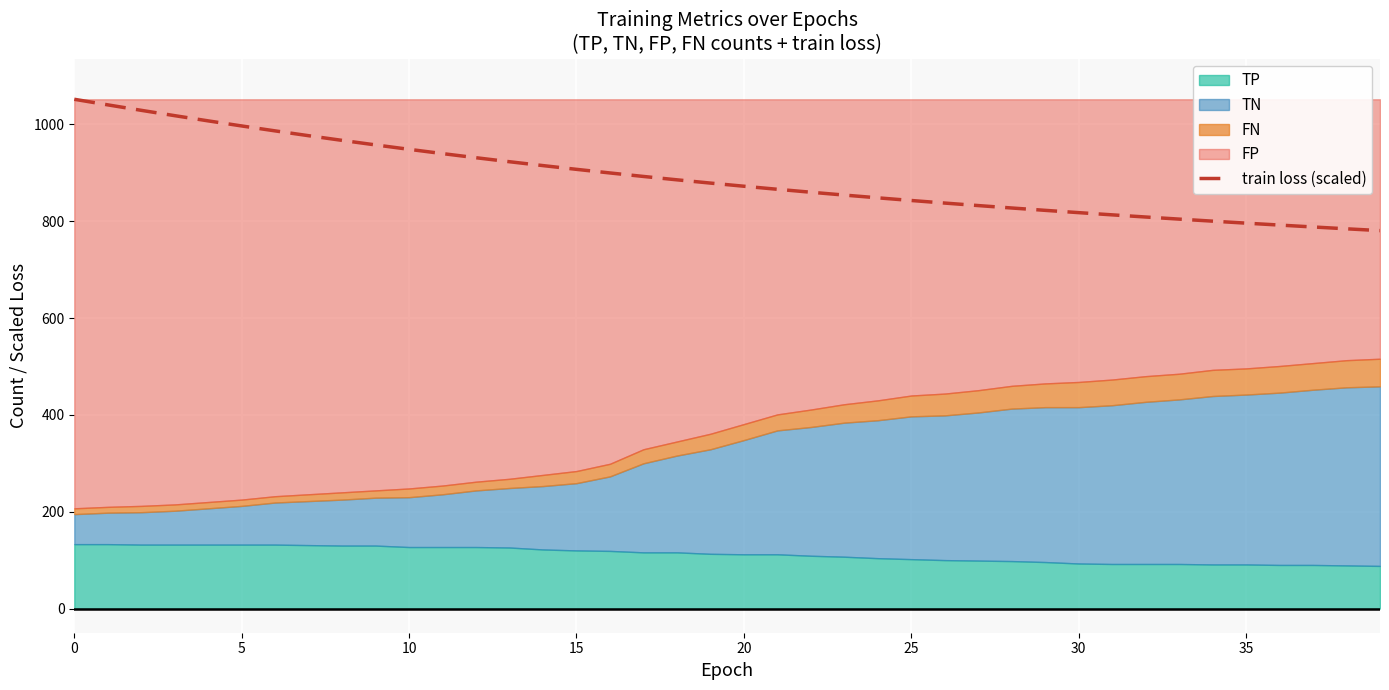

What is the sum of the values at 26 and 24?

1686.0